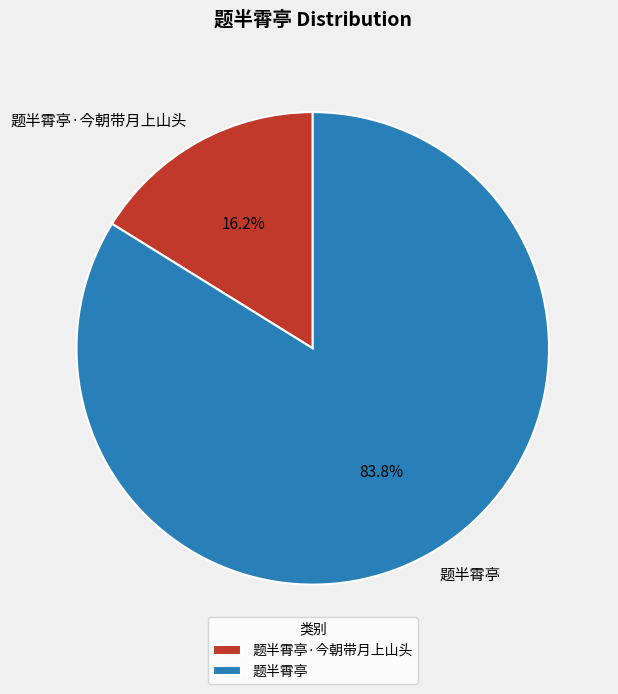

How much of the chart is everything except 题半霄亭·今朝带月上山头?

83.8%